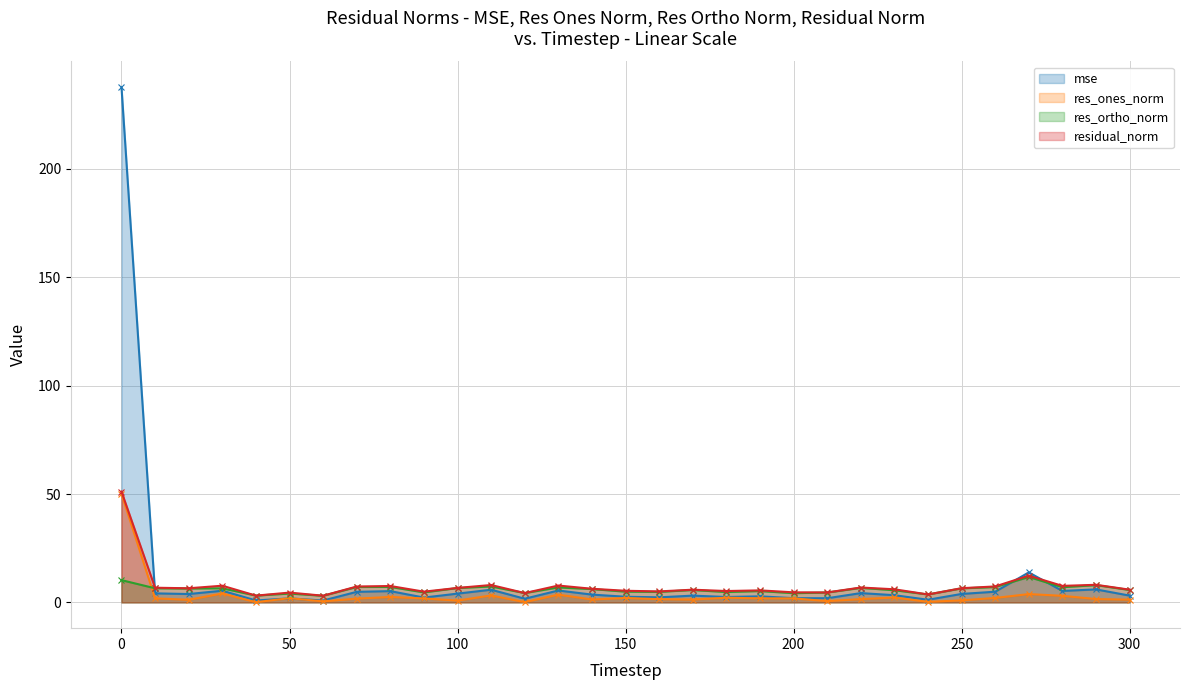

What is the total value across all series at 300?

16.0